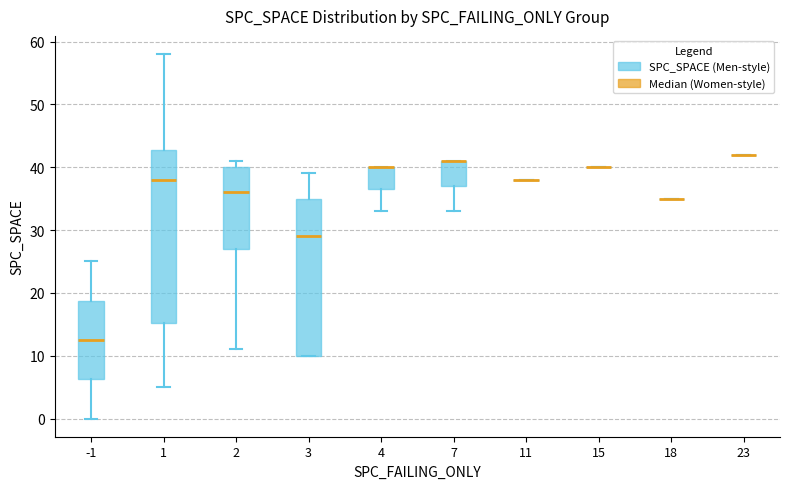

Which box is the tallest, from its lower edge to its upper edge?

1